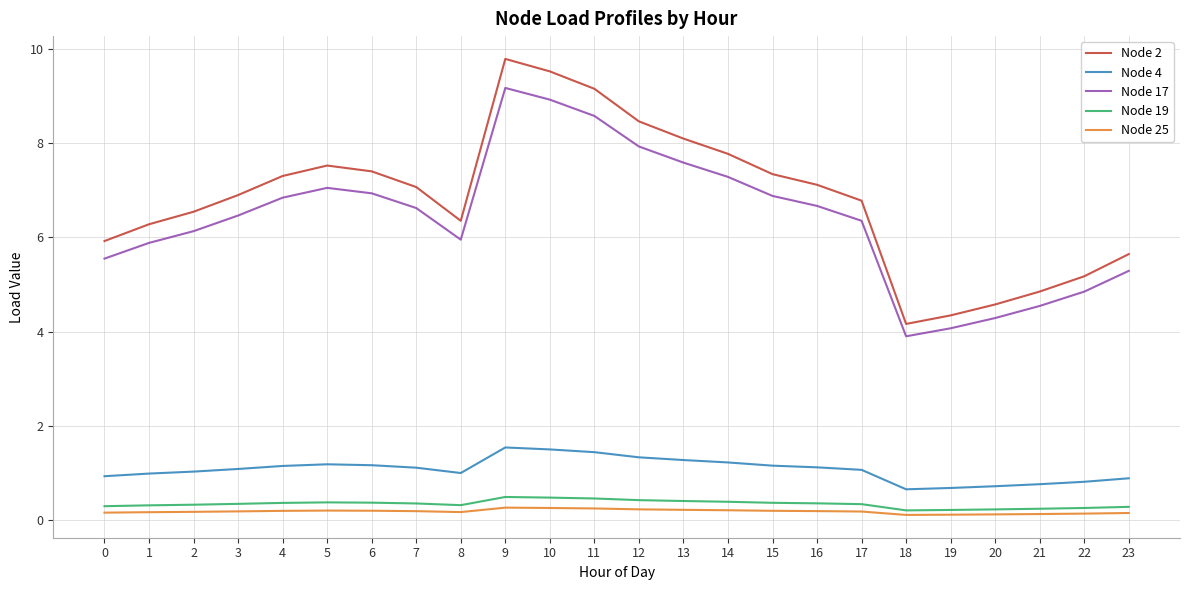

What is the difference between the second highest and second lowest values in the Node 4 series?

0.8